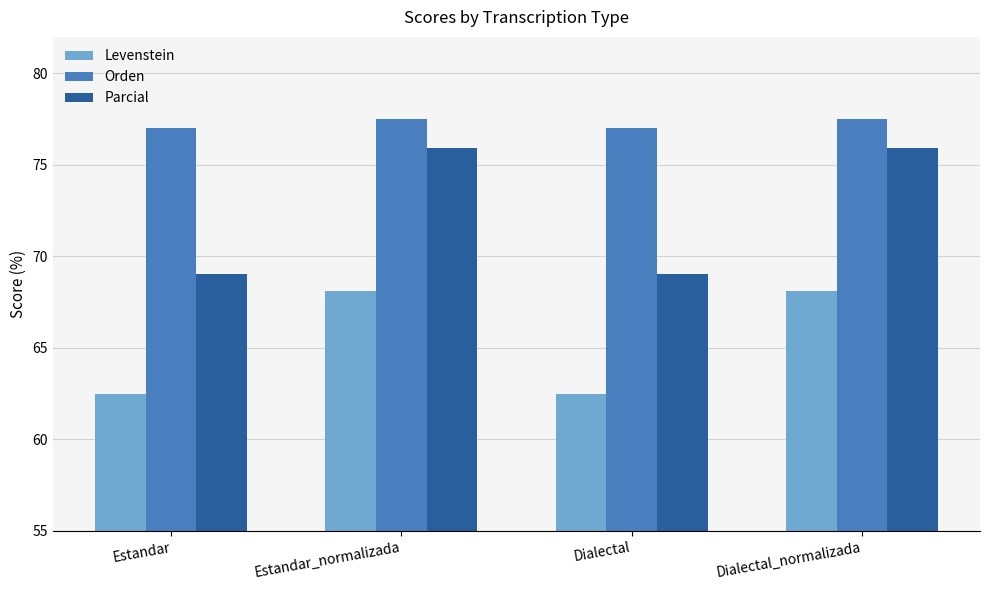

Does the chart contain stacked bars?

No